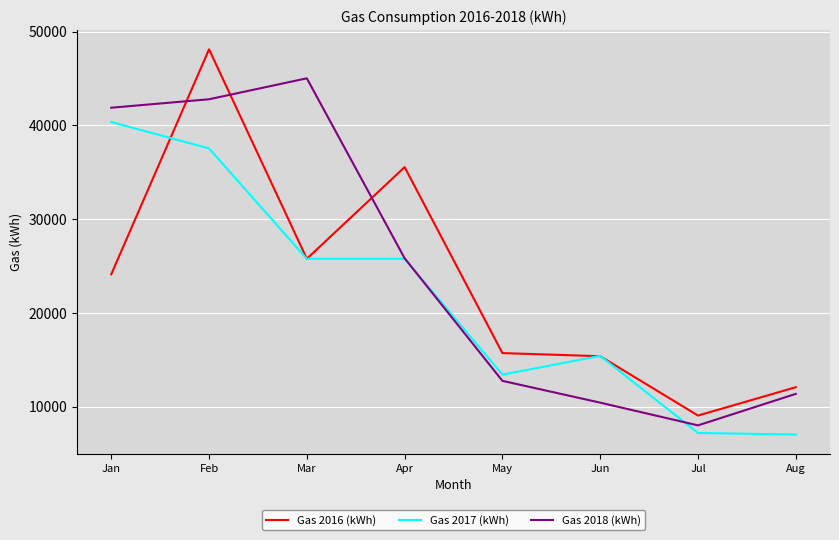

The Gas 2016 (kWh) series shows 9067.9 at Jul. True or false?

True